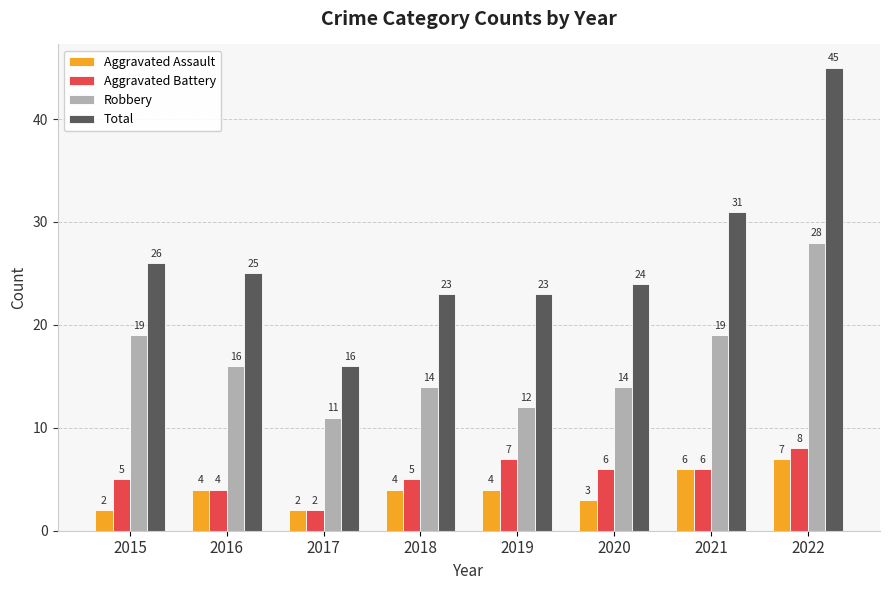

Reading left to right, list all the values displayed in this chart.

Aggravated Assault: 2015=2	2016=4	2017=2	2018=4	2019=4	2020=3	2021=6	2022=7
Aggravated Battery: 2015=5	2016=4	2017=2	2018=5	2019=7	2020=6	2021=6	2022=8
Robbery: 2015=19	2016=16	2017=11	2018=14	2019=12	2020=14	2021=19	2022=28
Total: 2015=26	2016=25	2017=16	2018=23	2019=23	2020=24	2021=31	2022=45